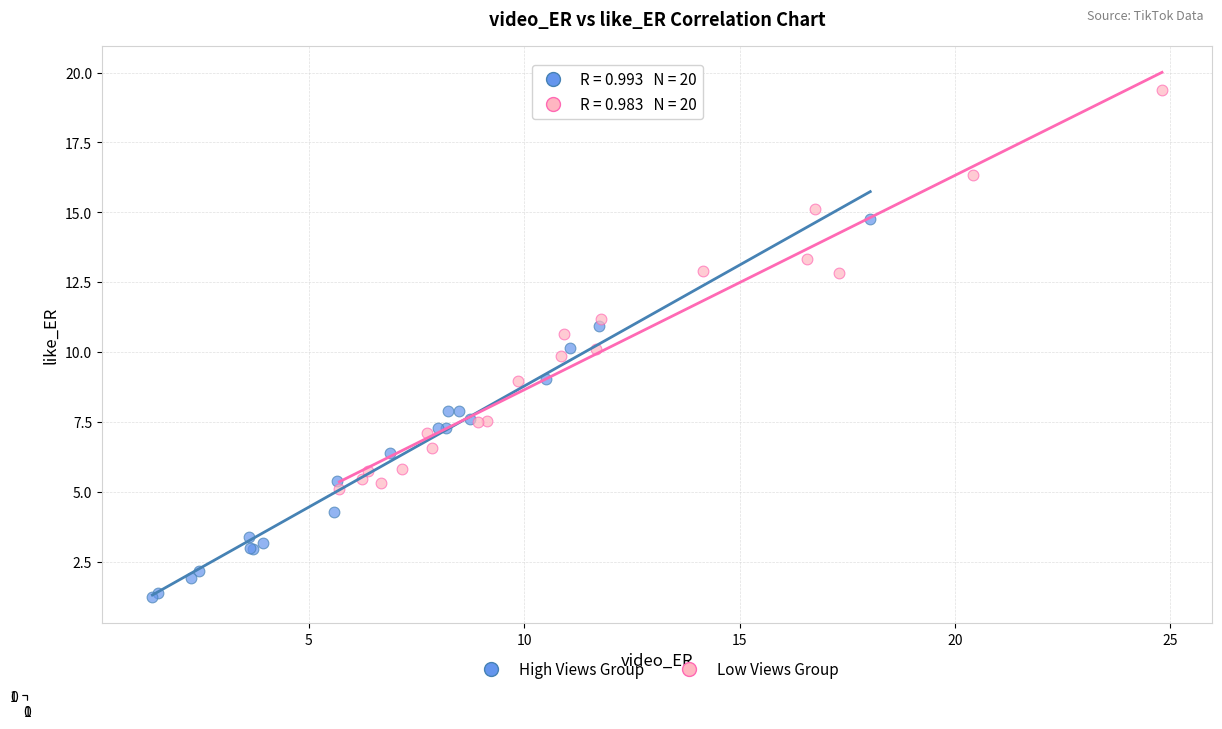

Which series has the widest spread of Y values?

Low Views Group